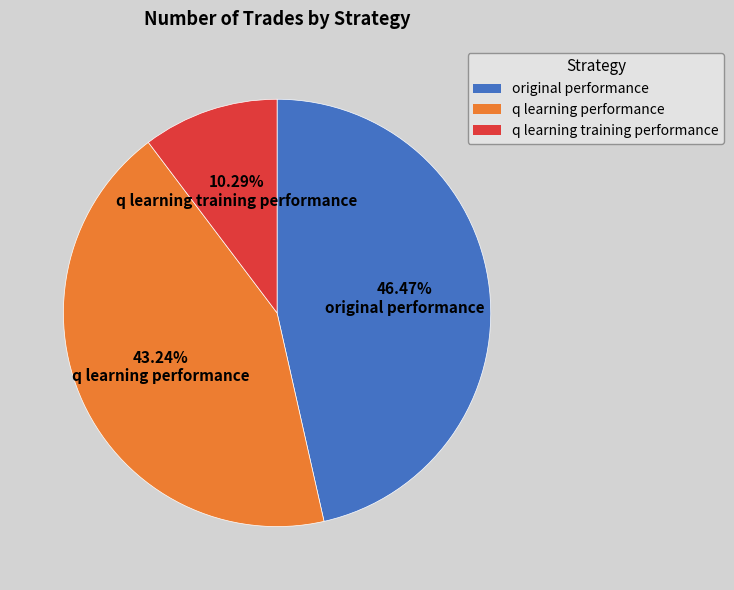

Which category has the biggest portion of the pie?

original performance